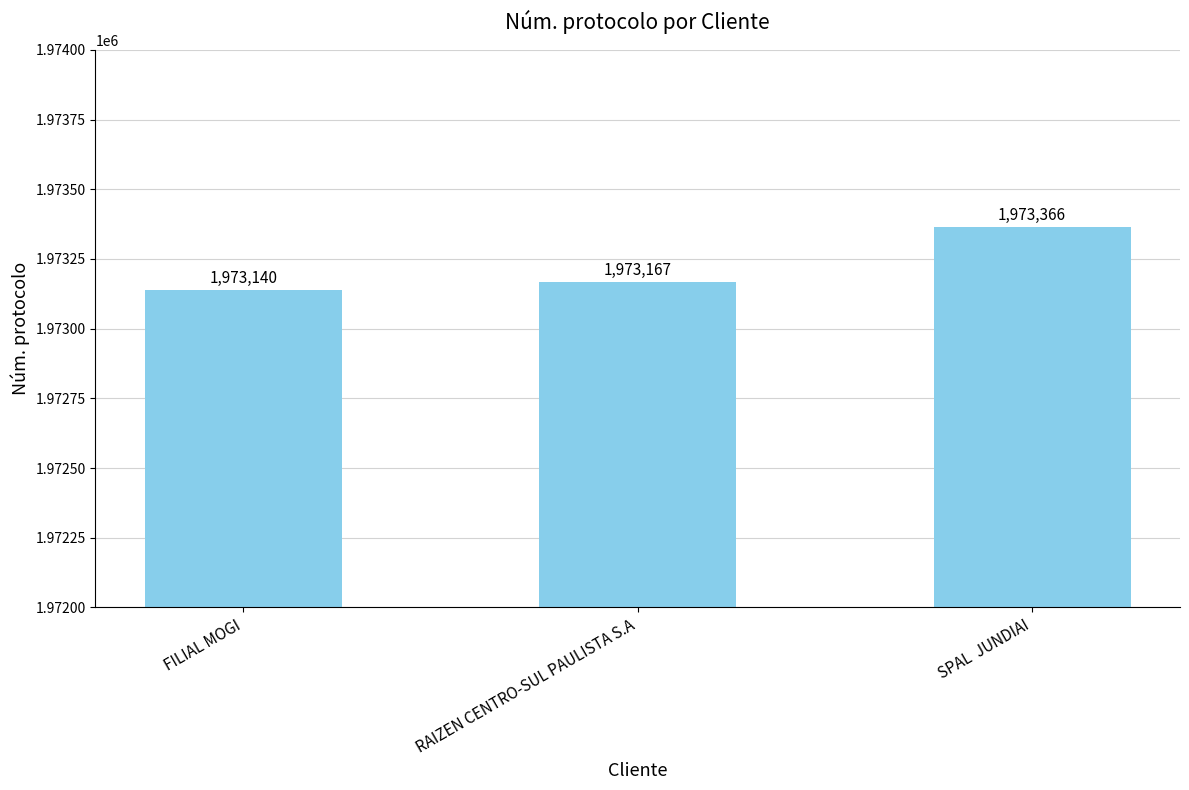

Rank the categories by value from highest to lowest.

SPAL  JUNDIAI, RAIZEN CENTRO-SUL PAULISTA S.A, FILIAL MOGI